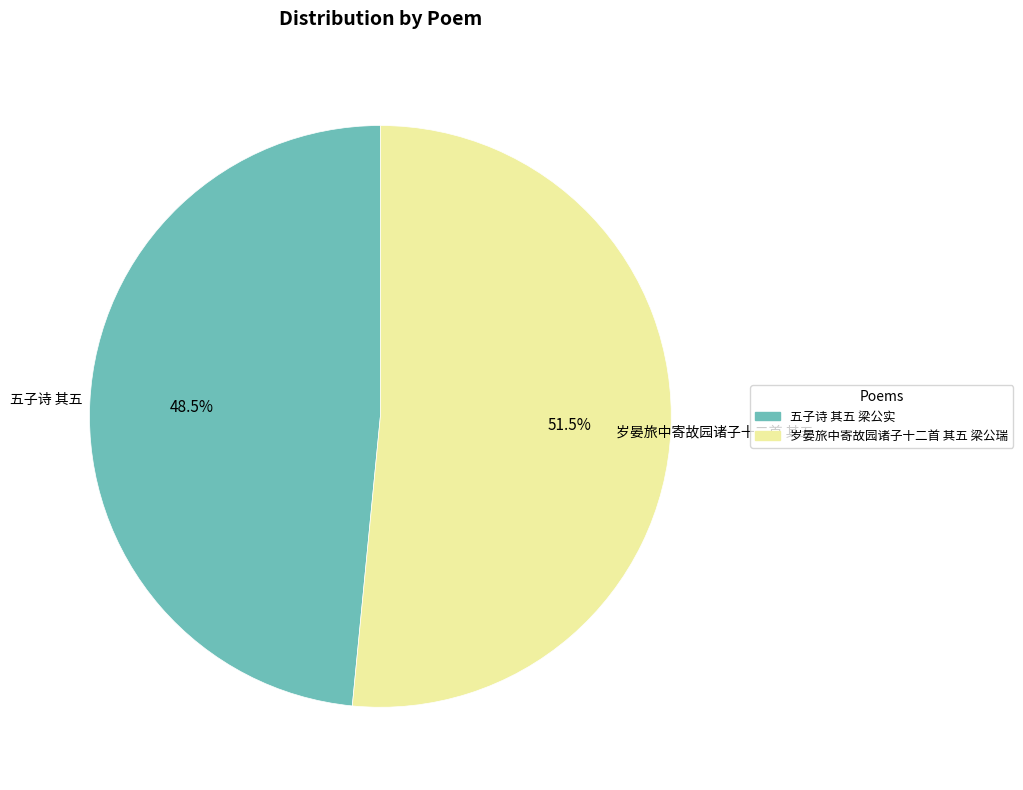

What is the largest slice in the pie chart?

岁晏旅中寄故园诸子十二首 其五 梁公瑞